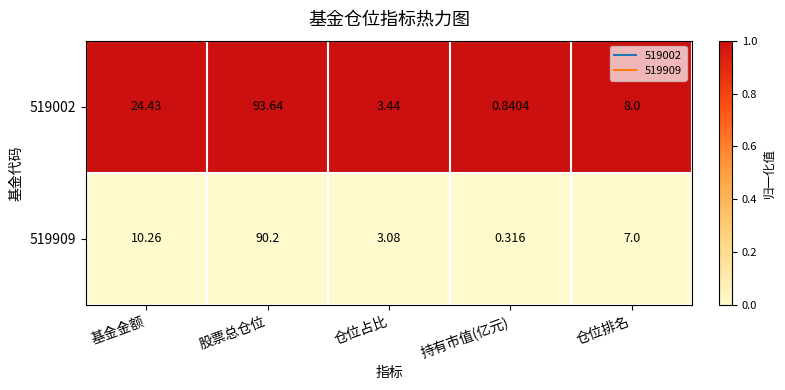

List the series in order of their overall mean, highest first.

519002, 519909